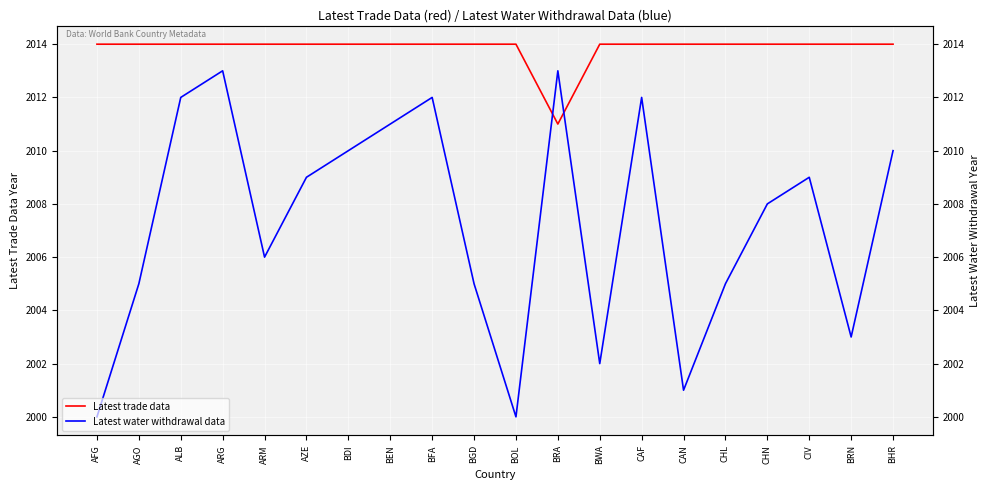

How many intersections are there between Latest water withdrawal data and Latest trade data?

2